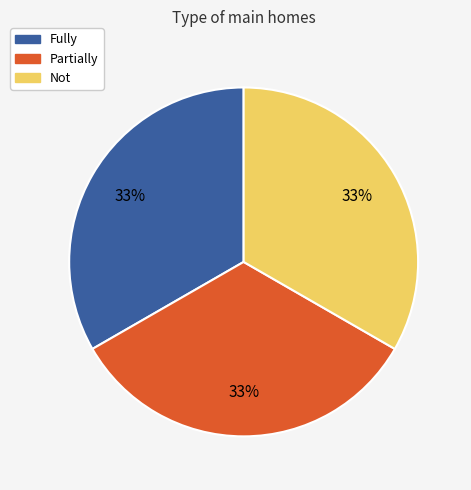

What percentage is the Fully slice, to the nearest percent?

33%